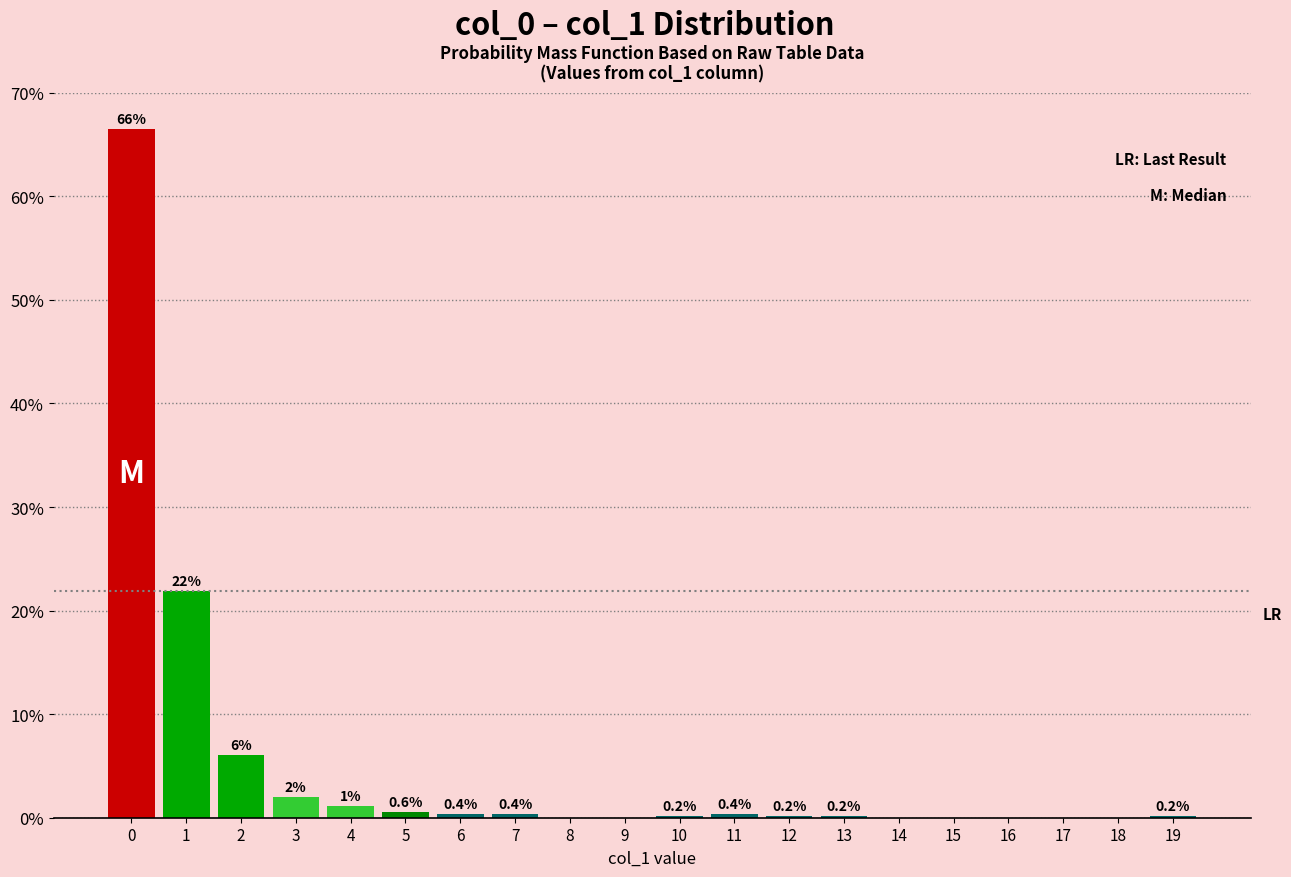

Reading left to right, list all the values displayed in this chart.

0=66.5	1=21.9	2=6.1	3=2.0	4=1.1	5=0.6	6=0.4	7=0.4	8=0.0	9=0.0	10=0.2	11=0.4	12=0.2	13=0.2	14=0.0	15=0.0	16=0.0	17=0.0	18=0.0	19=0.2